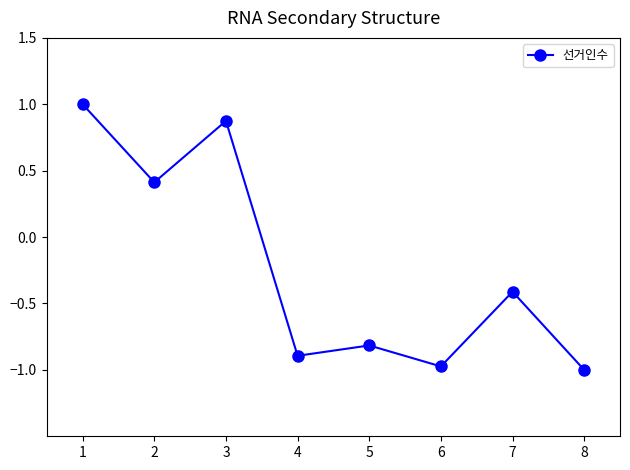

True or false: the data shows -0.3 at 5.

False